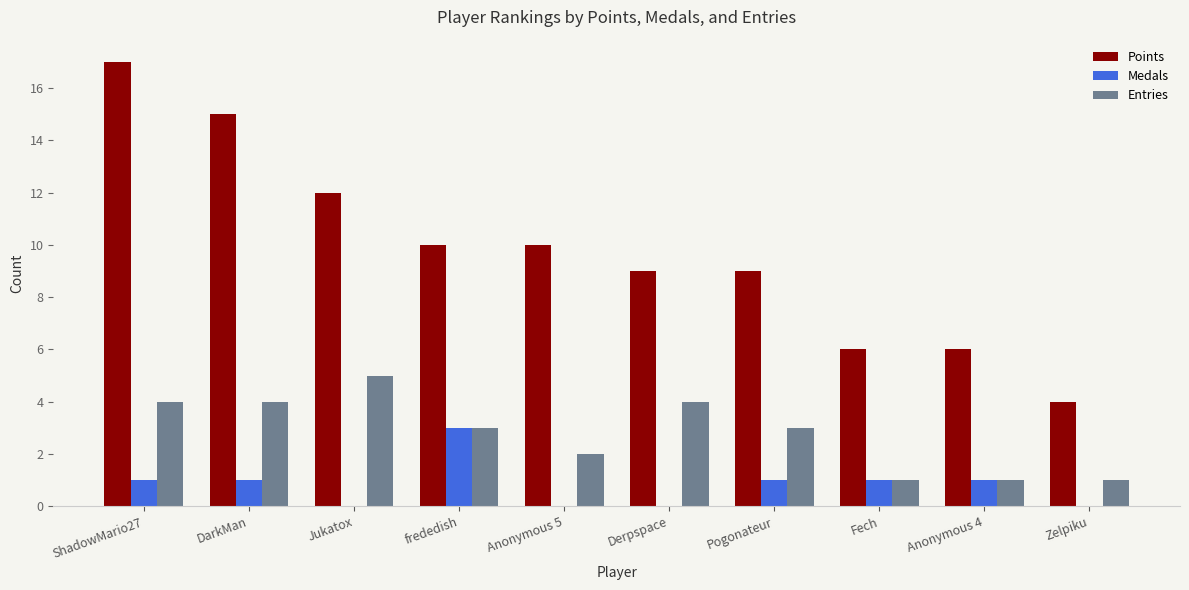

Count the number of data series in this chart.

3